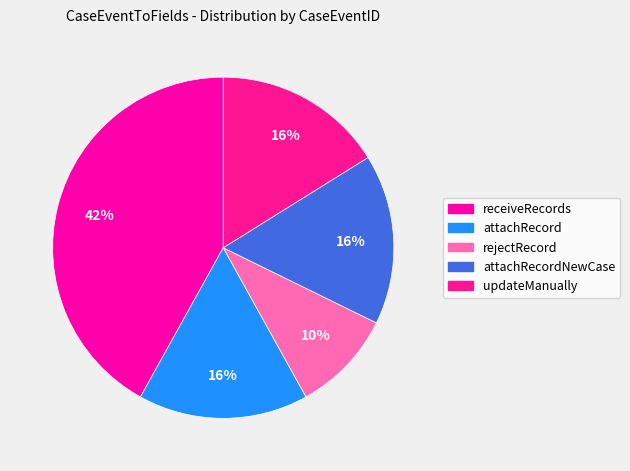

To the nearest percent, what percentage of the pie is attachRecordNewCase?

16%